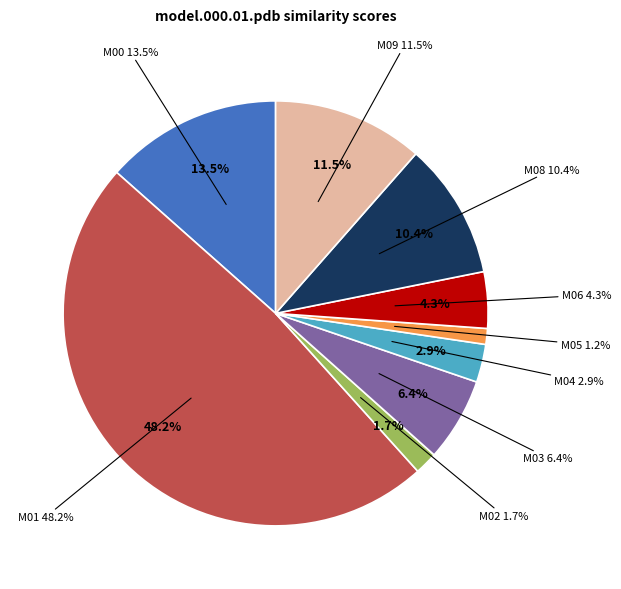

How much of the chart is everything except model.000.08.pdb?

89.6%